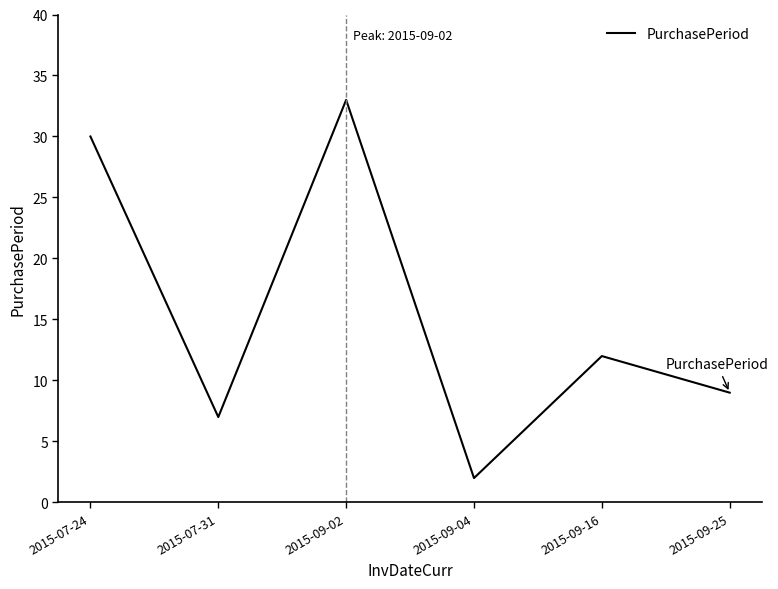

At which category does the data reach its first local valley?

2015-07-31